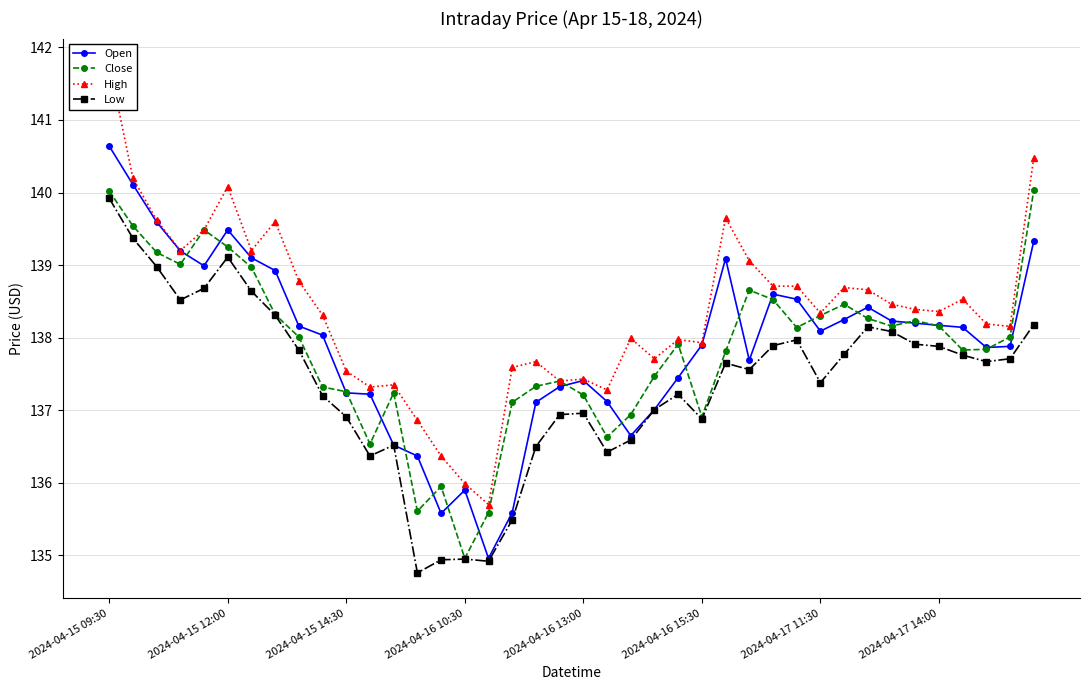

List the series in order of their peak value, highest first.

High, Open, Close, Low